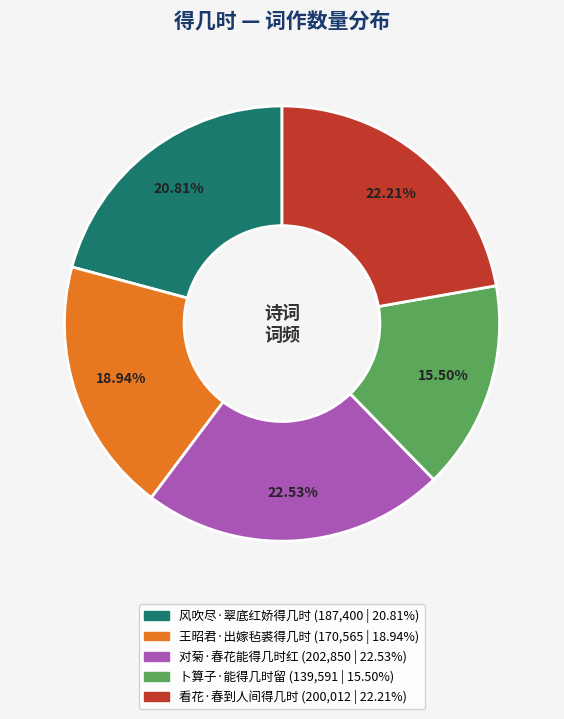

Approximately how many times larger is the value at 看花·春到人间得几时 compared to 对菊·春花能得几时红?

1.0